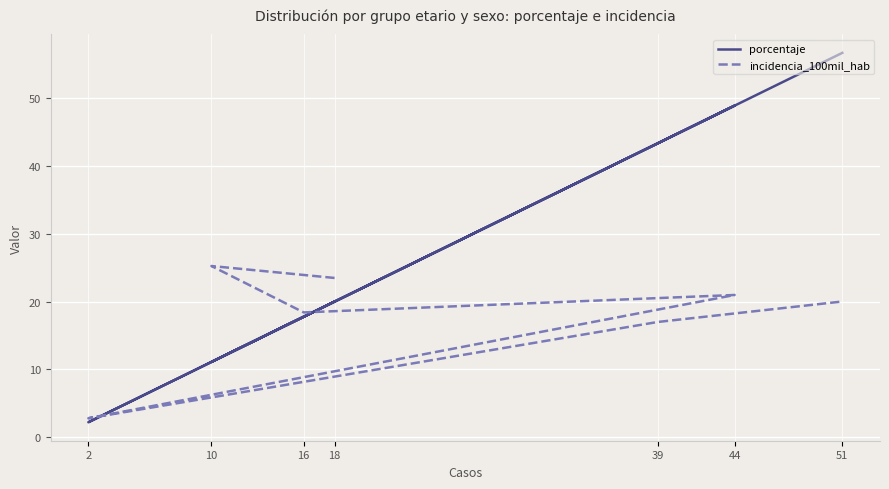

Reading left to right, what are all the values shown in this chart?

porcentaje: 18=20.0	10=11.1	16=17.8	44=48.9	2=2.2	39=43.3	51=56.7
incidencia_100mil_hab: 18=23.5	10=25.2	16=18.4	44=21.0	2=2.8	39=17.0	51=20.0